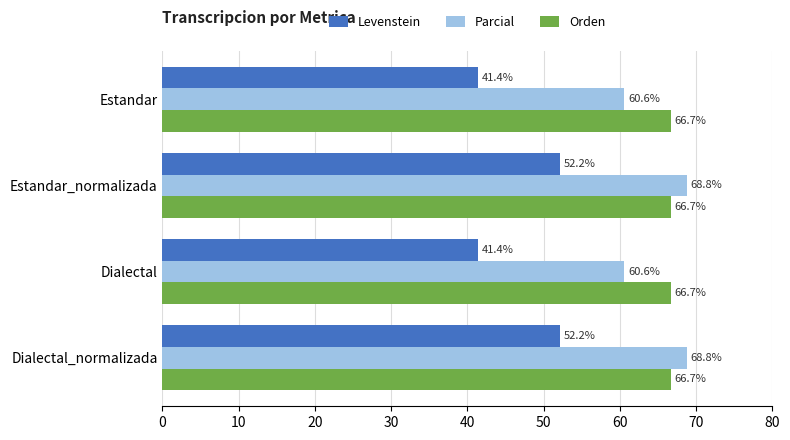

Read the Levenstein value at Dialectal_normalizada.

52.2